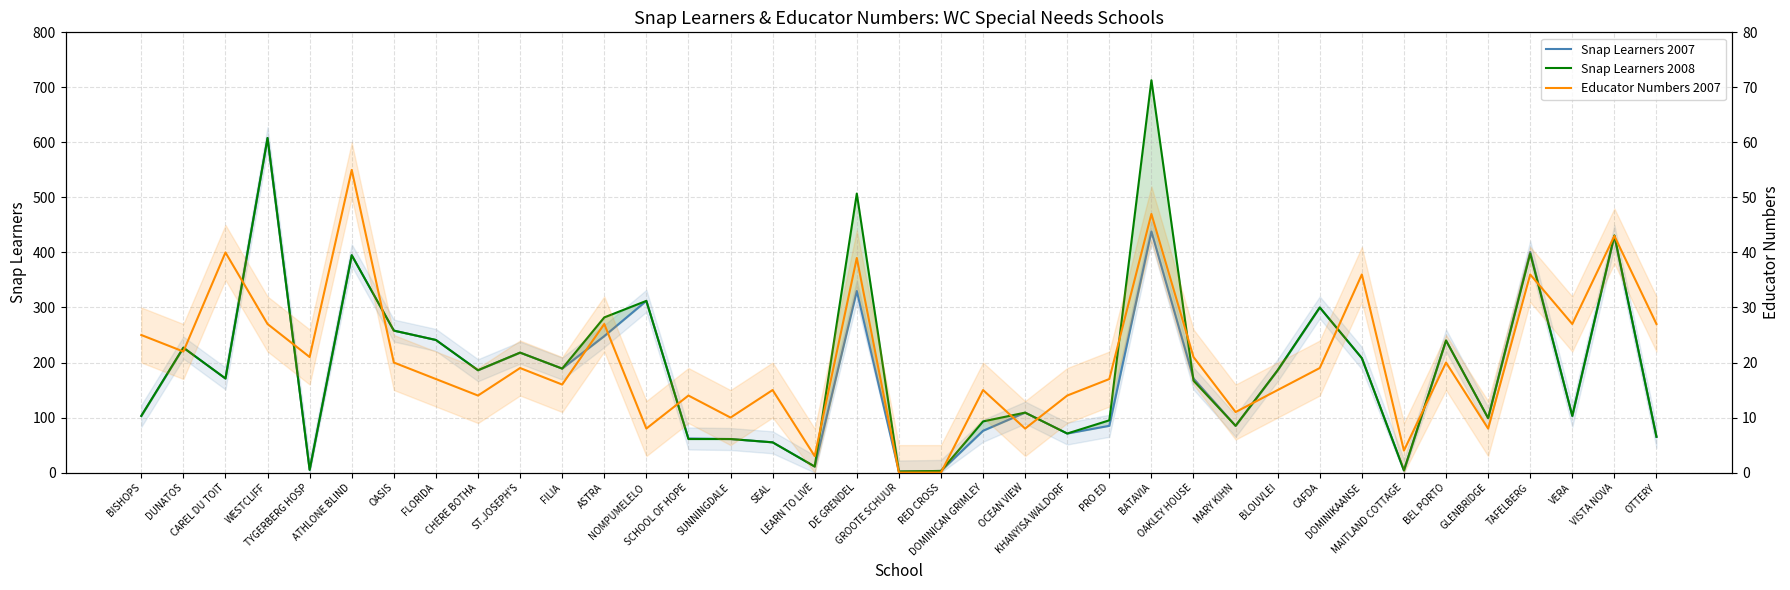

What is the difference between the maximum and minimum values in the Educator Numbers 2007 series?

55